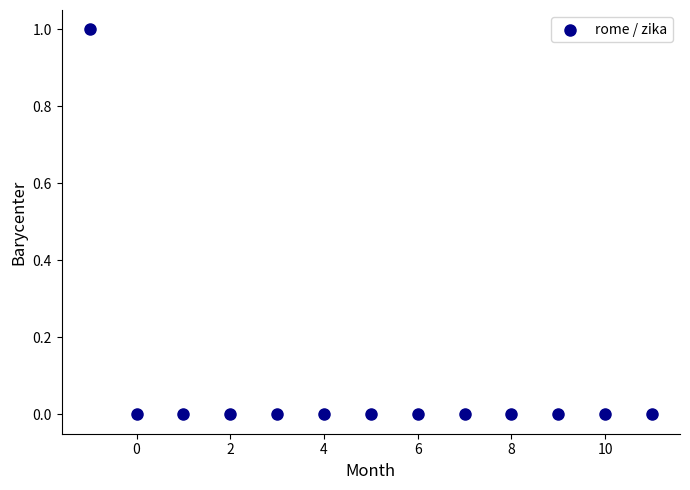

List the coordinates of all points as (X, Y) pairs, reading left to right.

(-1, 1)  (0, 0)  (1, 0)  (2, 0)  (3, 0)  (4, 0)  (5, 0)  (6, 0)  (7, 0)  (8, 0)  (9, 0)  (10, 0)  (11, 0)